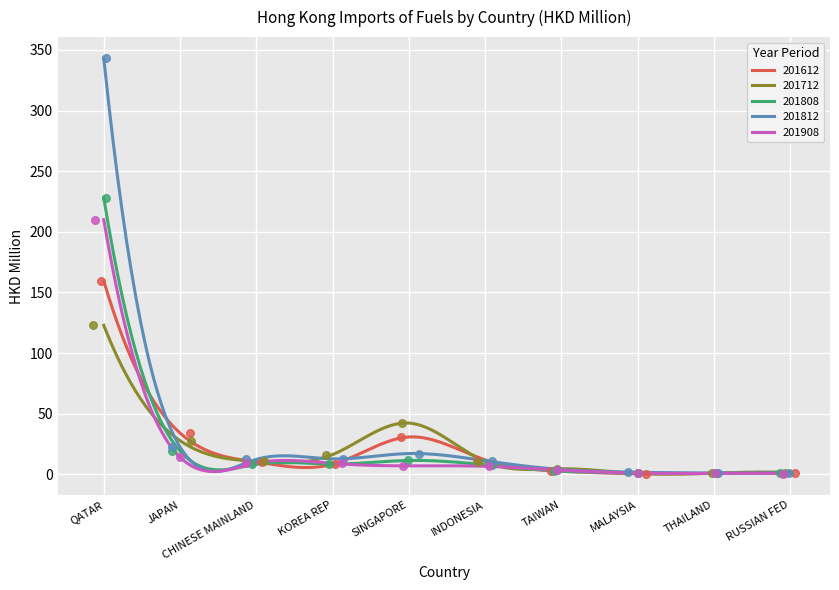

At how many categories does at least one series exceed 56?

1